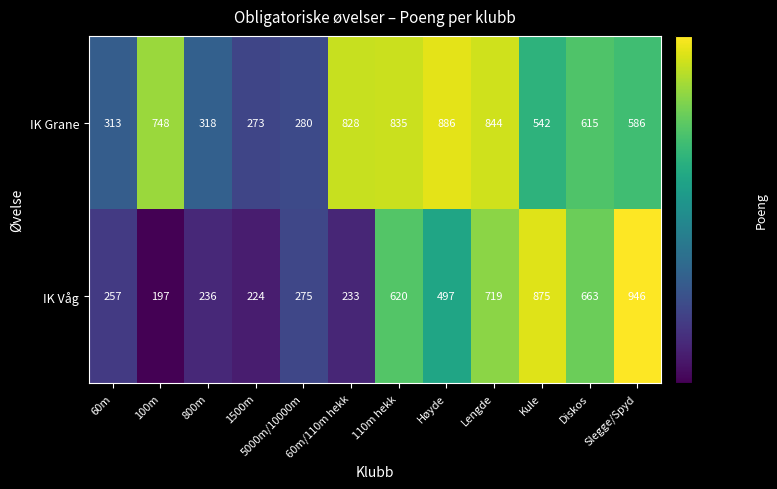

What is the difference between the second highest and second lowest values in the IK Grane series?

564